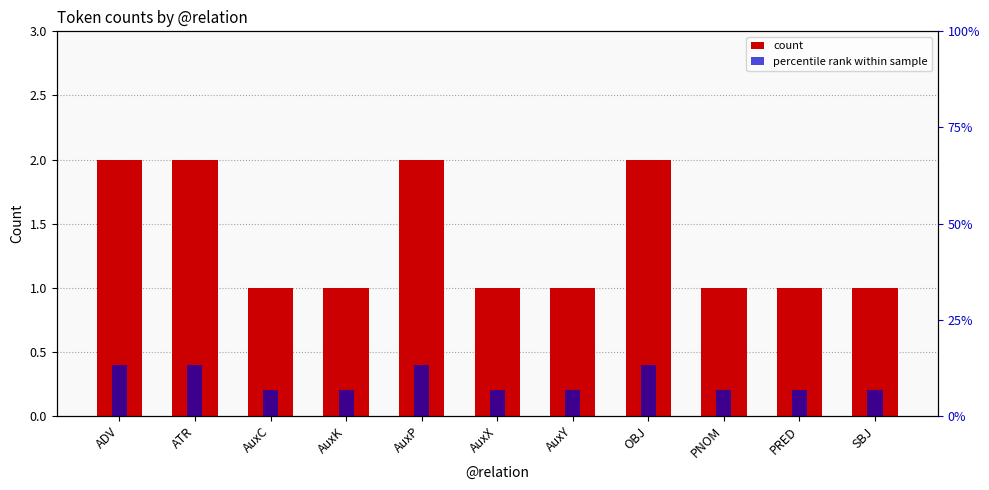

Read the count value at PRED.

1.0